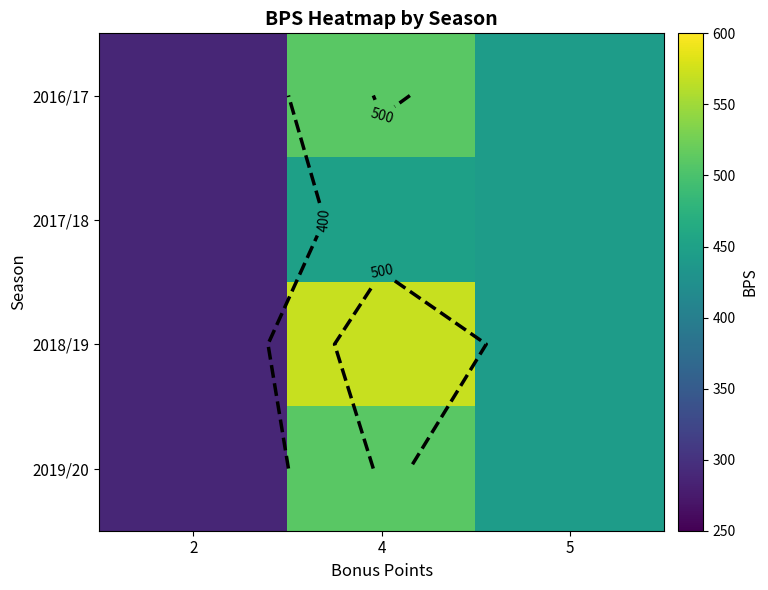

Which series has the largest range (max minus min)?

row_2